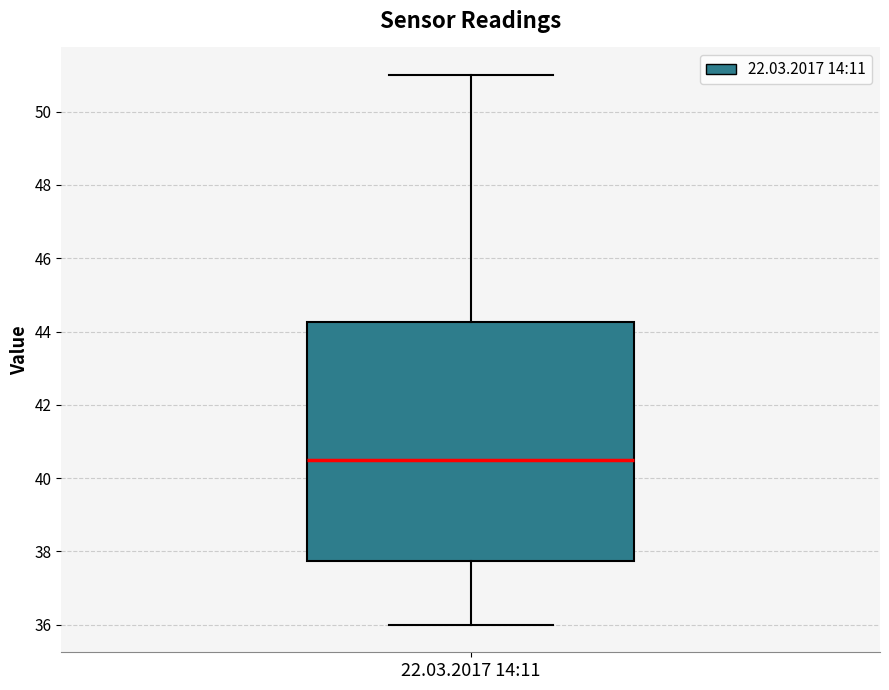

Where does the lower whisker of the box for 22.03.2017 14:11 end on the y-axis? The values are not printed on the chart, so give them approximately, as read against the axis.

36.0